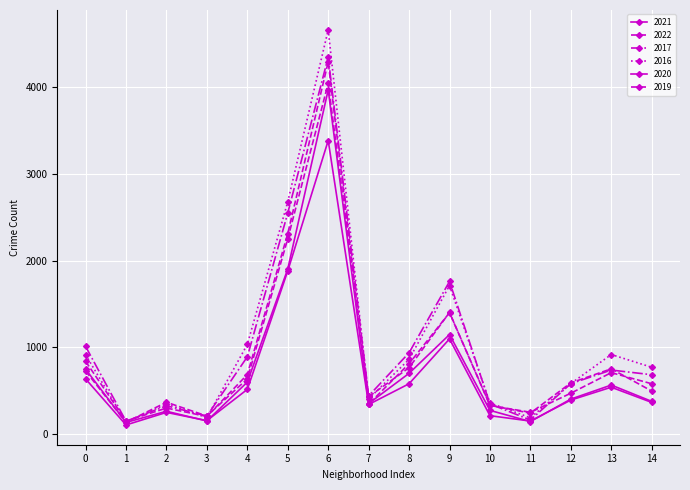

At which category does 2016 reach its first local valley?

1